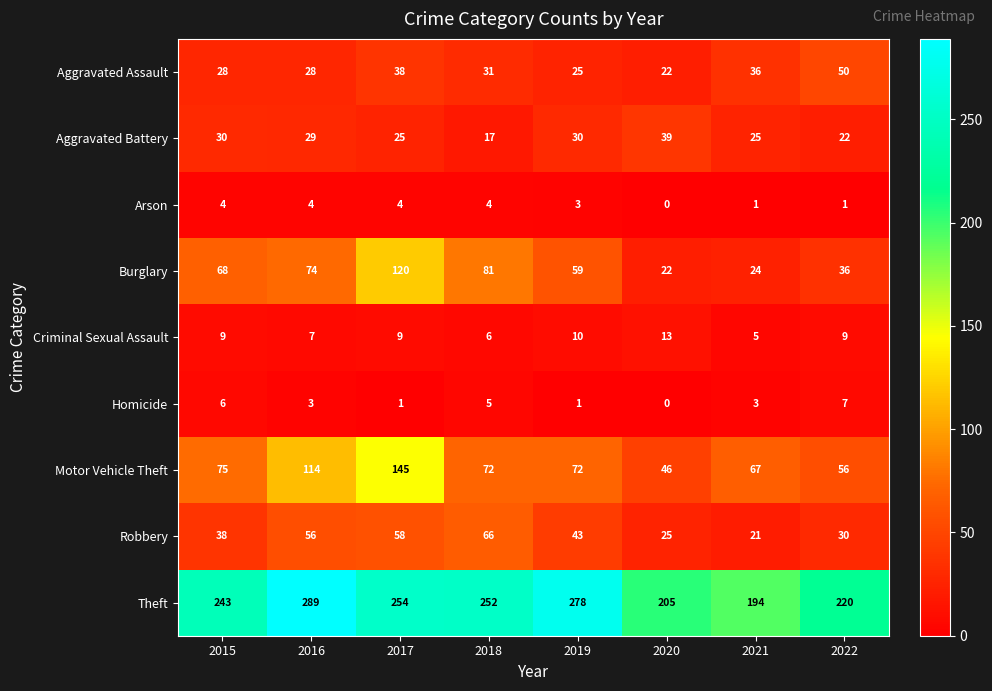

How many distinct data groups are displayed?

9